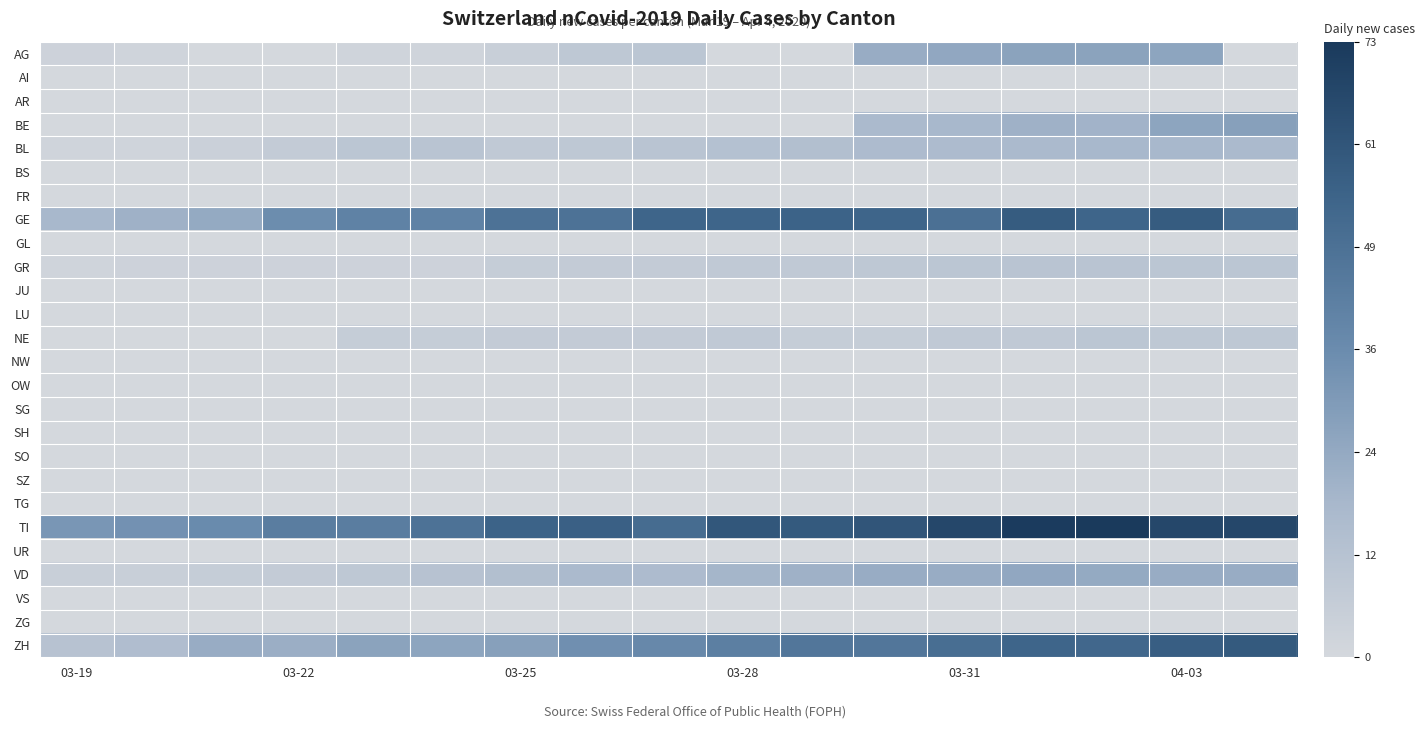

Which series has the largest total across all categories?

TI